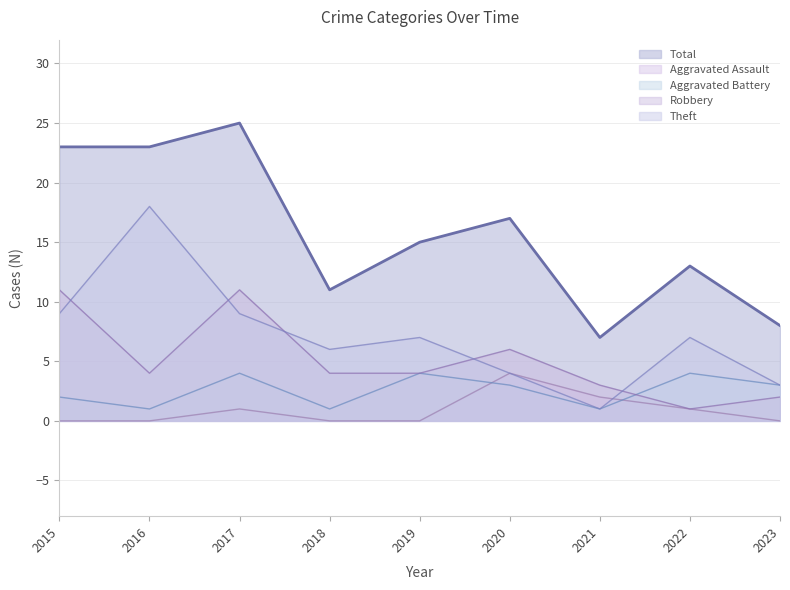

Reading left to right, what are all the values shown in this chart?

Total (line): 2015=23	2016=23	2017=25	2018=11	2019=15	2020=17	2021=7	2022=13	2023=8
Aggravated Assault (line): 2015=0	2016=0	2017=1	2018=0	2019=0	2020=4	2021=2	2022=1	2023=0
Aggravated Battery (line): 2015=2	2016=1	2017=4	2018=1	2019=4	2020=3	2021=1	2022=4	2023=3
Robbery (line): 2015=11	2016=4	2017=11	2018=4	2019=4	2020=6	2021=3	2022=1	2023=2
Theft (line): 2015=9	2016=18	2017=9	2018=6	2019=7	2020=4	2021=1	2022=7	2023=3